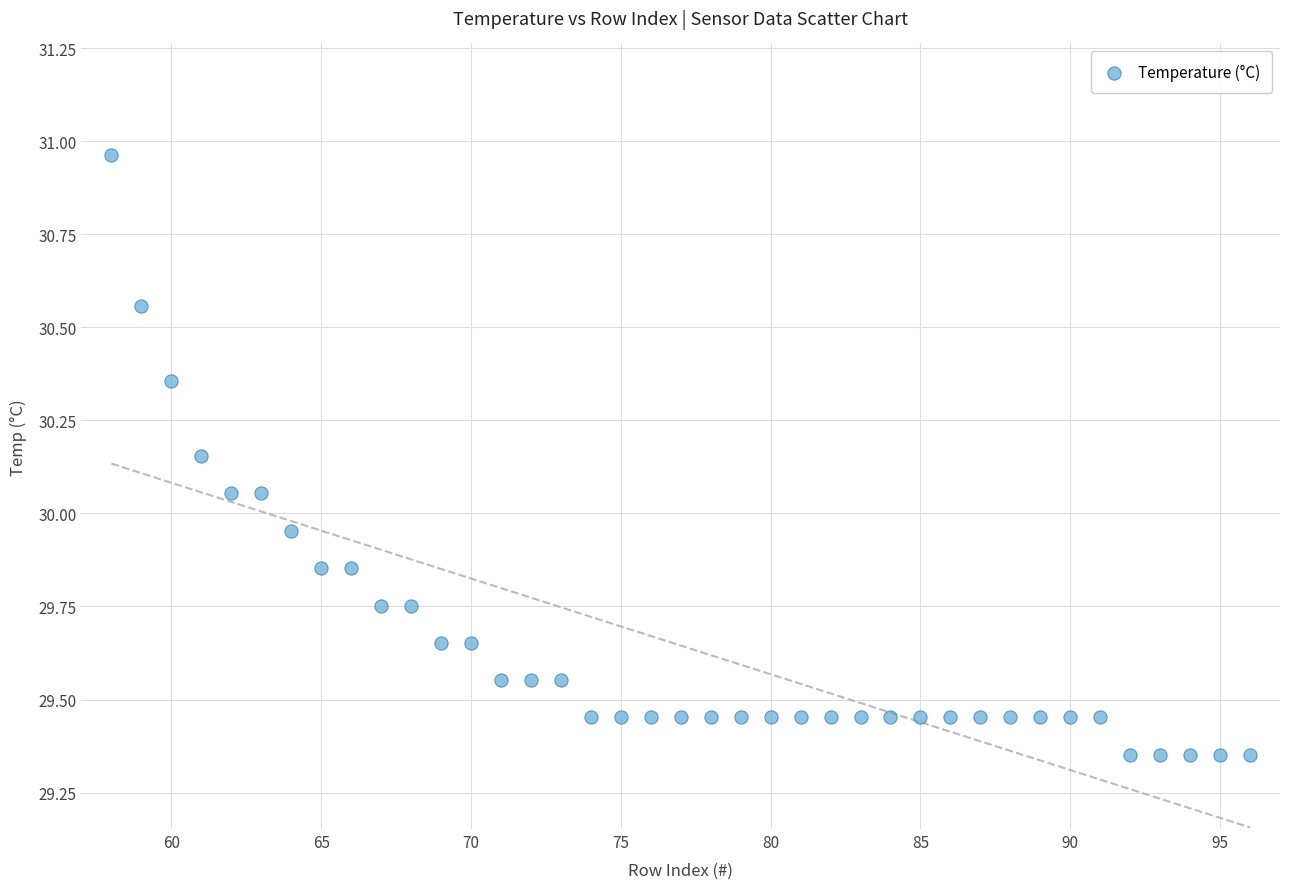

What is the range of Y values (max minus min)?

1.6